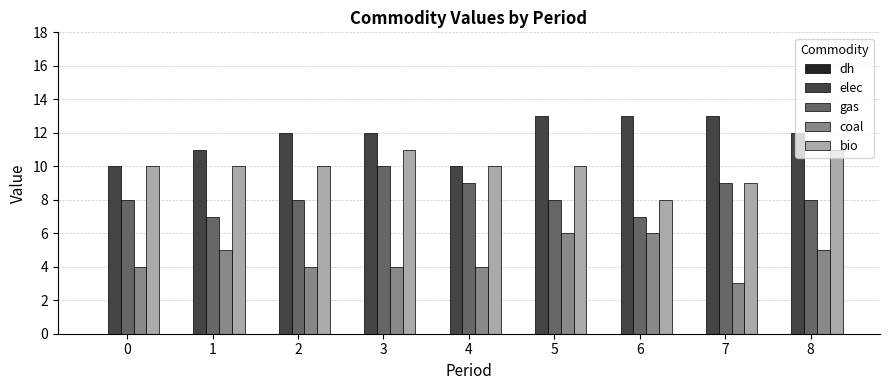

What is the minimum value shown in the chart?

3